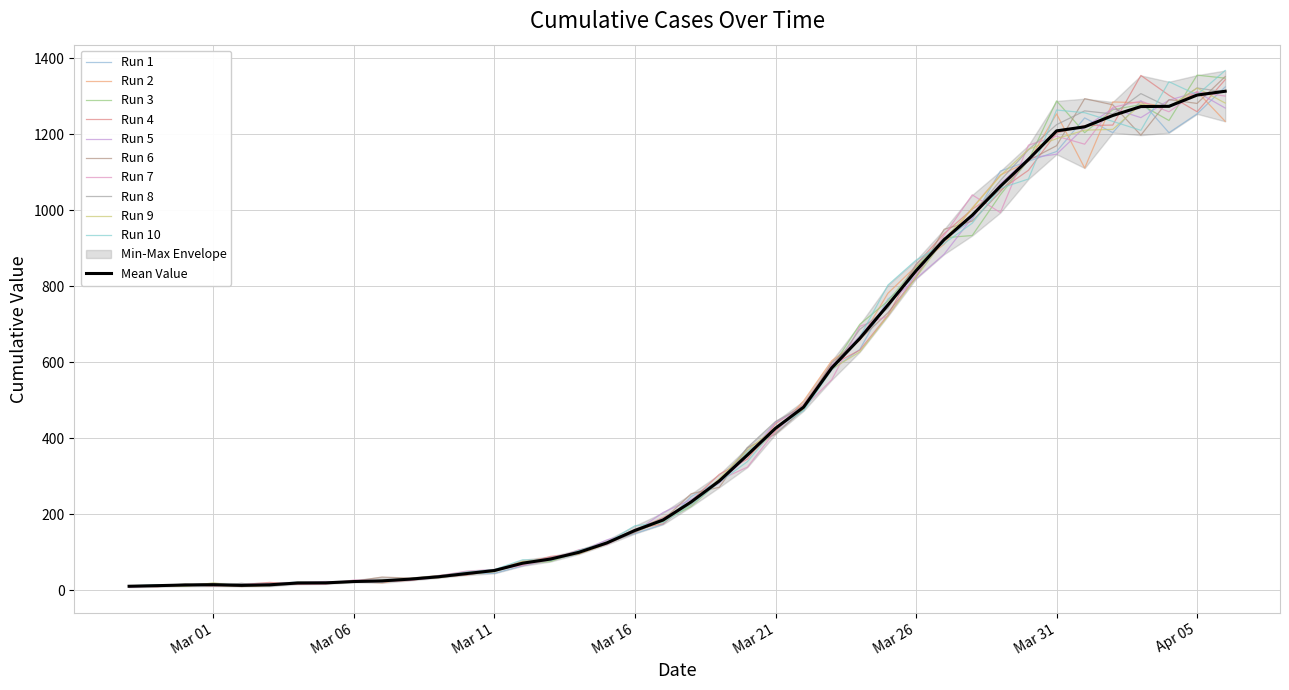

At which label is the value closest to 662?

2020-03-24